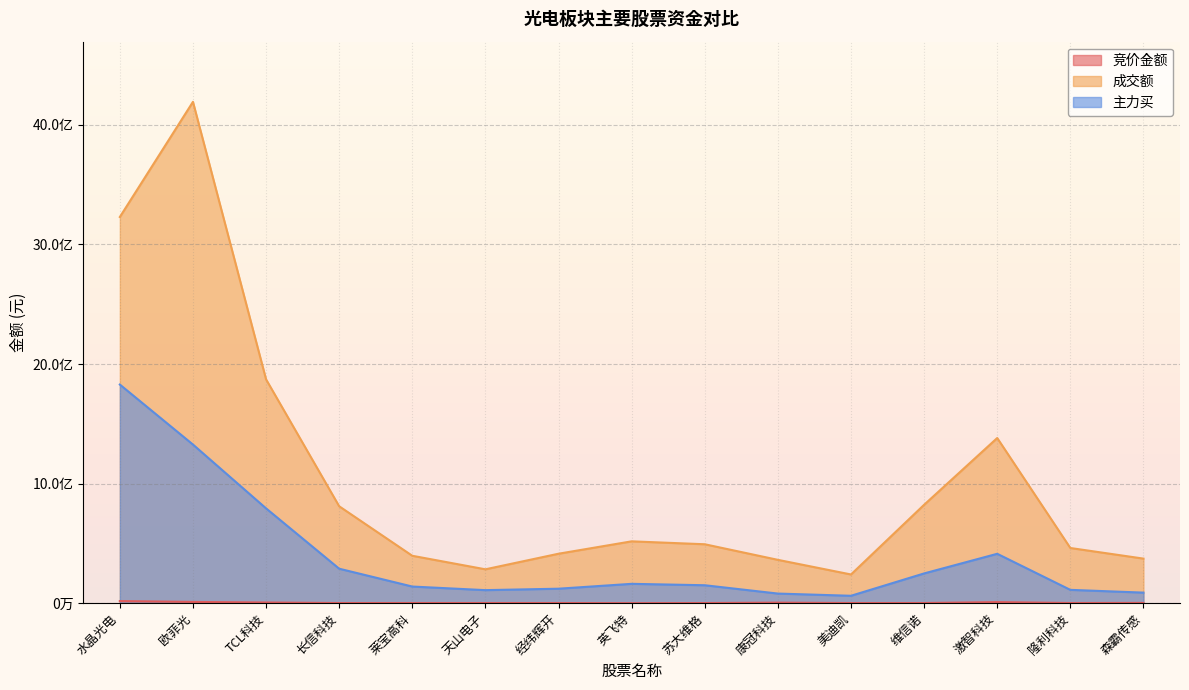

True or false: 竞价金额 and 成交额 intersect in this chart.

False